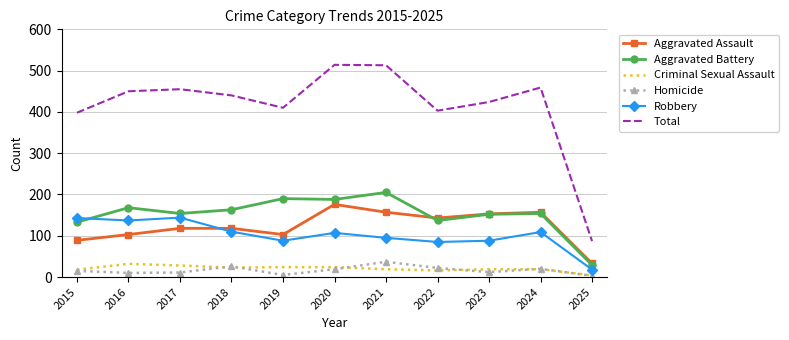

At which category does Total reach its first local valley?

2019